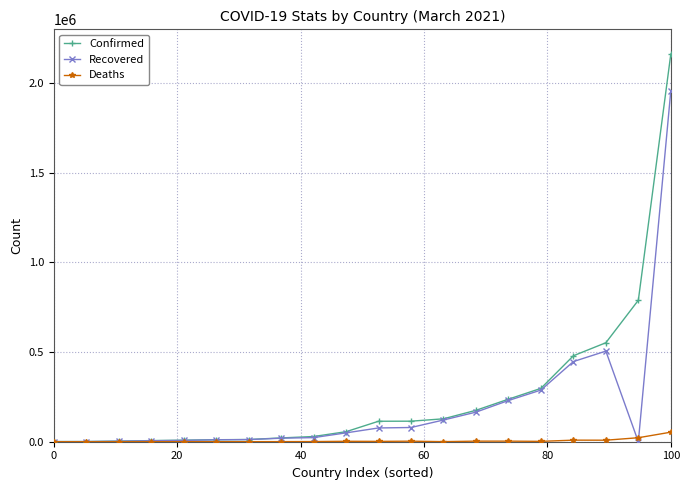

Which series has the widest spread of values?

Confirmed